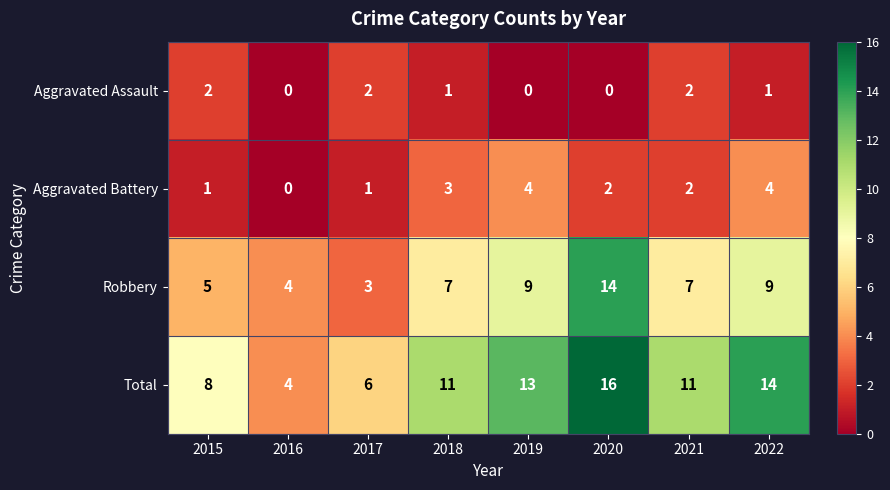

At how many categories does at least one series exceed 0?

8